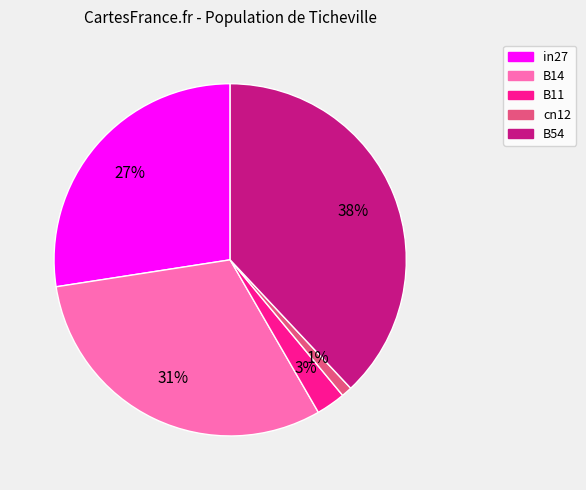

To the nearest percent, what is the difference between the largest and smallest slice percentages?

37%